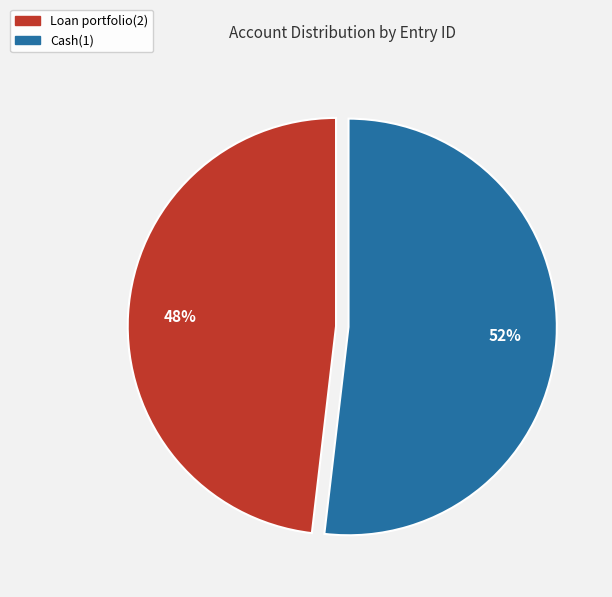

Which has a higher value, Loan portfolio(2) or Cash(1)?

Cash(1)